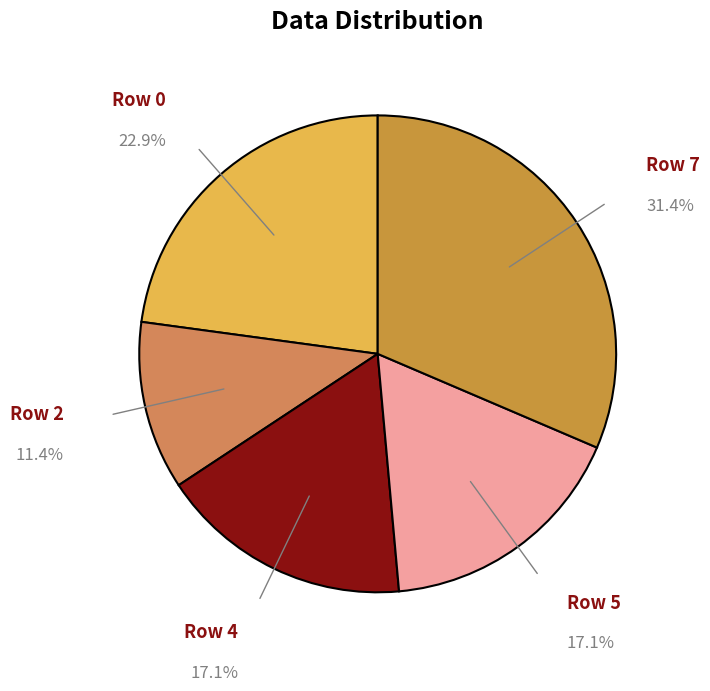

How many segments does this pie chart have?

5